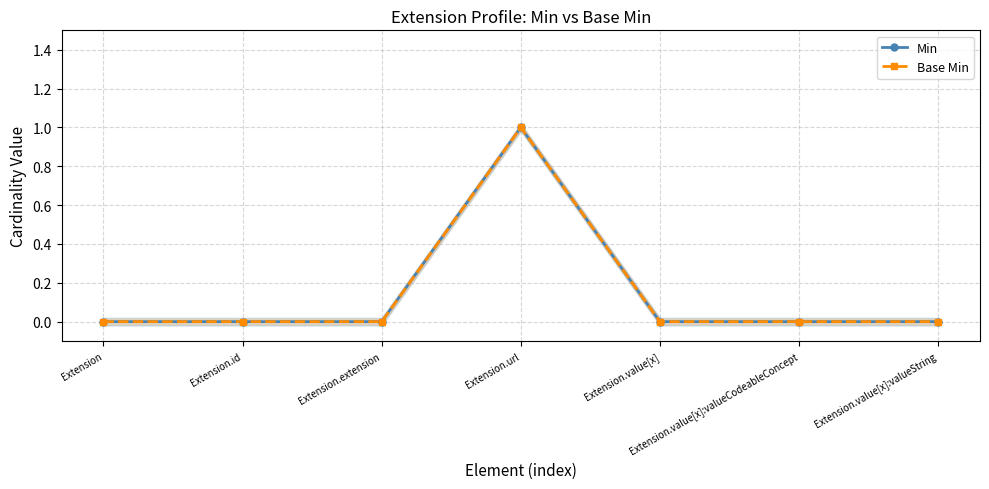

Reading left to right, transcribe all the data shown in this chart.

Min: Extension=0	Extension.id=0	Extension.extension=0	Extension.url=1	Extension.value[x]=0	Extension.value[x]:valueCodeableConcept=0	Extension.value[x]:valueString=0
Base Min: Extension=0	Extension.id=0	Extension.extension=0	Extension.url=1	Extension.value[x]=0	Extension.value[x]:valueCodeableConcept=0	Extension.value[x]:valueString=0